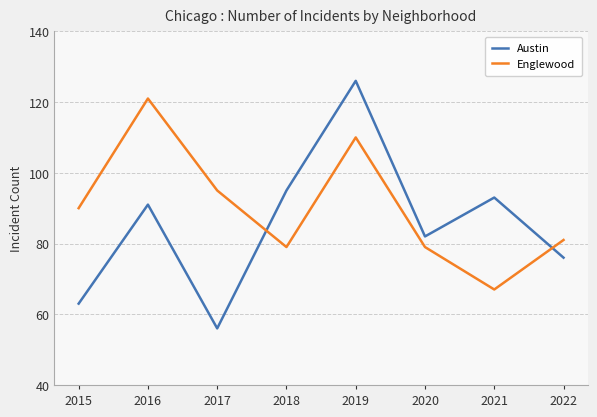

Where is the first local minimum for Austin?

2017